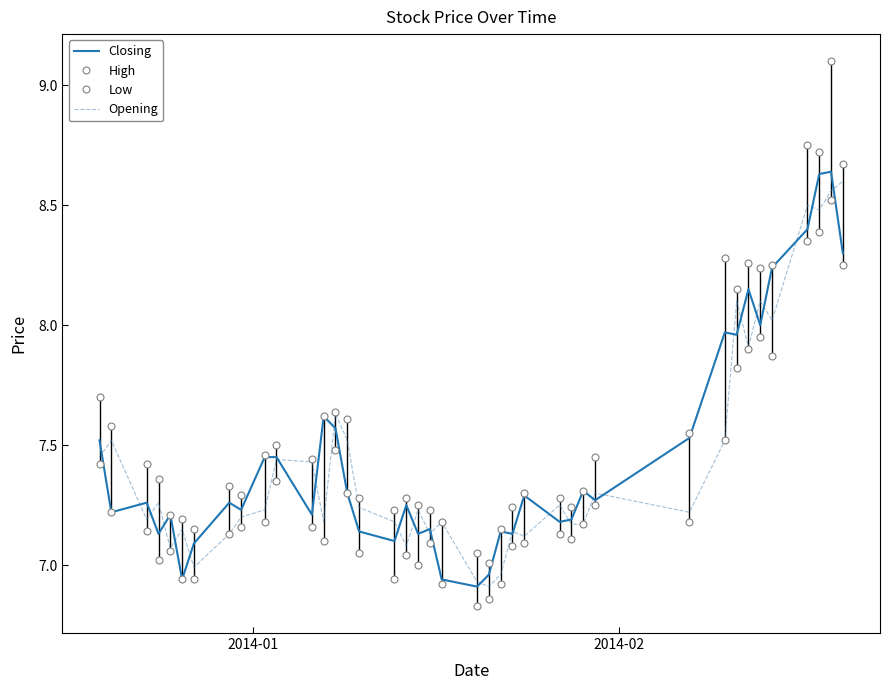

How many lines are shown in the chart?

4